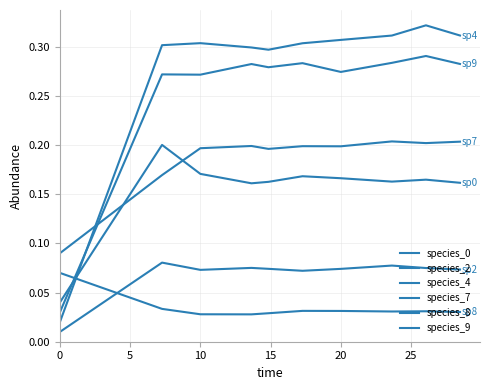

How many interior local peaks does the species_4 series have?

2